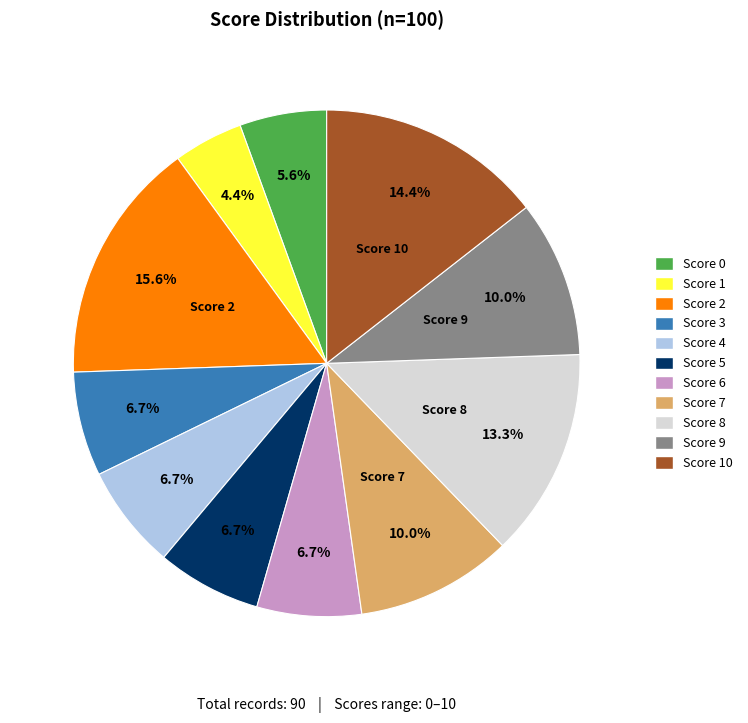

Is there any slice that represents more than half of the pie?

No